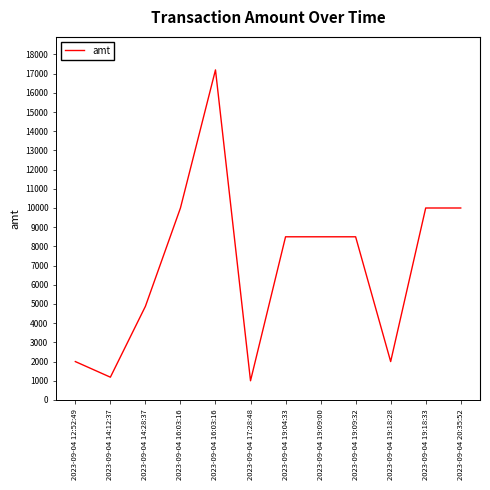

Where is the first local maximum?

2023-09-04 16:03:16